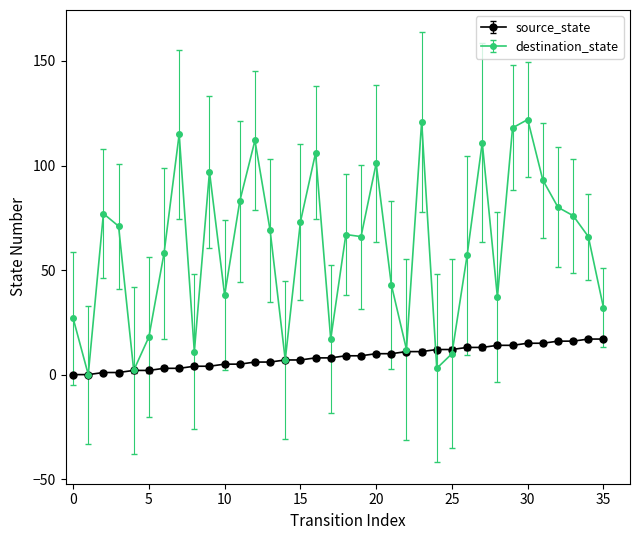

What is the value of the source_state point at the 7th from the left?

3